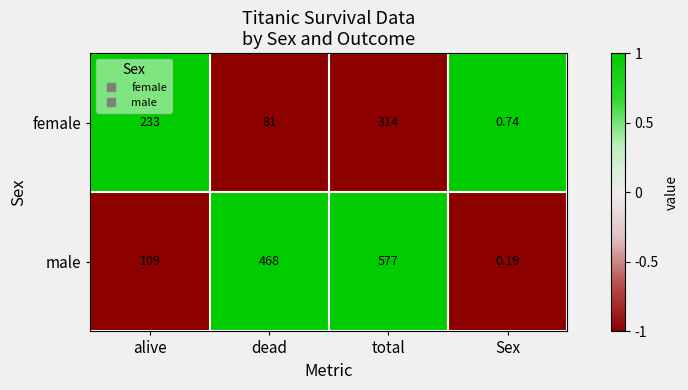

List the series in order of their overall mean, highest first.

male, female